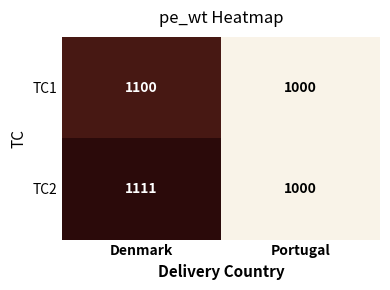

At how many categories does at least one series exceed 1070?

1